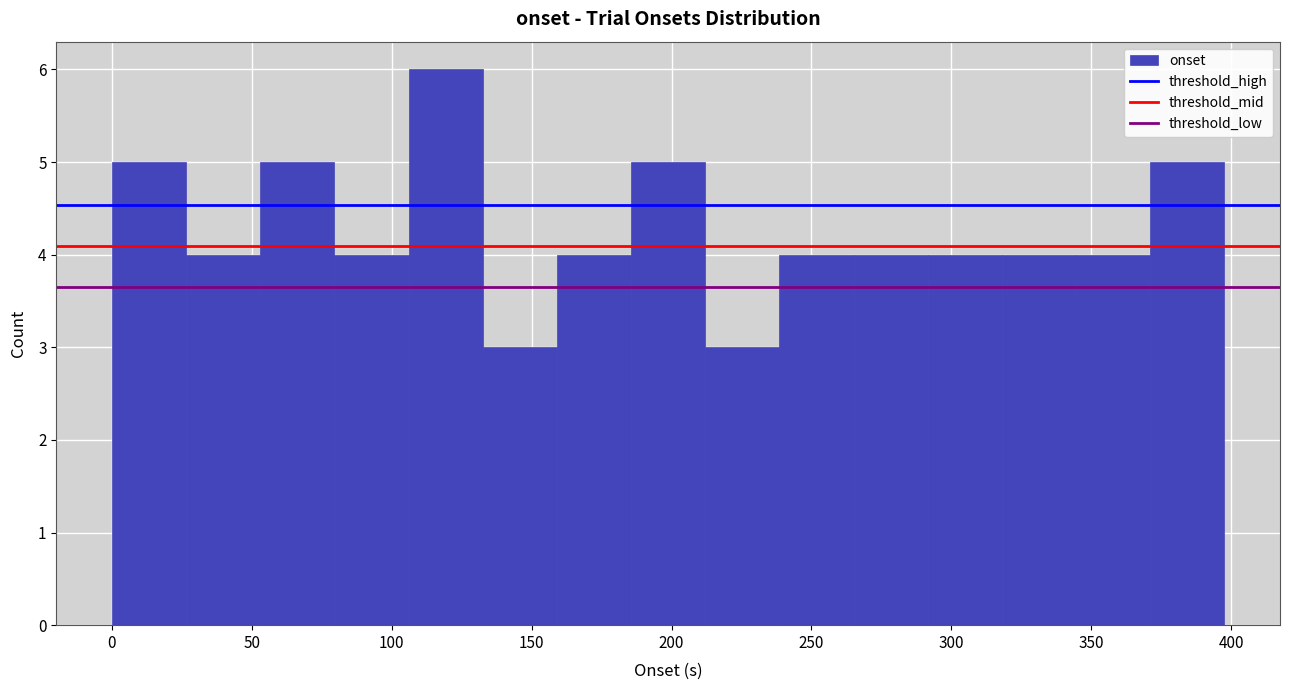

How tall is the bar that spans 290 to 320 on the x-axis? Neither the bar edges nor the heights are printed on the chart, so give them approximately, as read against the axes.

4